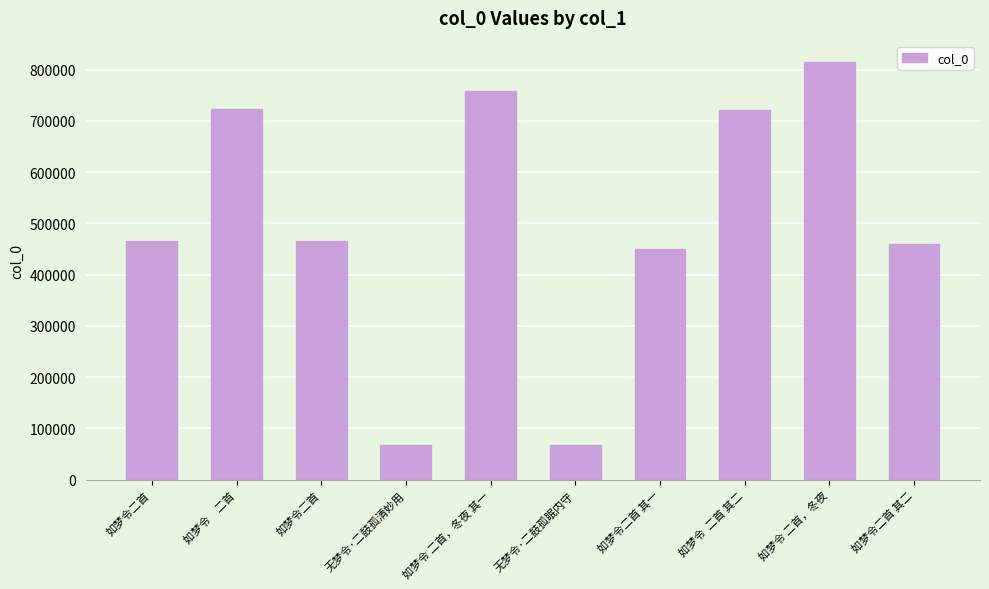

What is the difference between the values at 如梦令  二首 其二 and 如梦令二首 其二?

260524